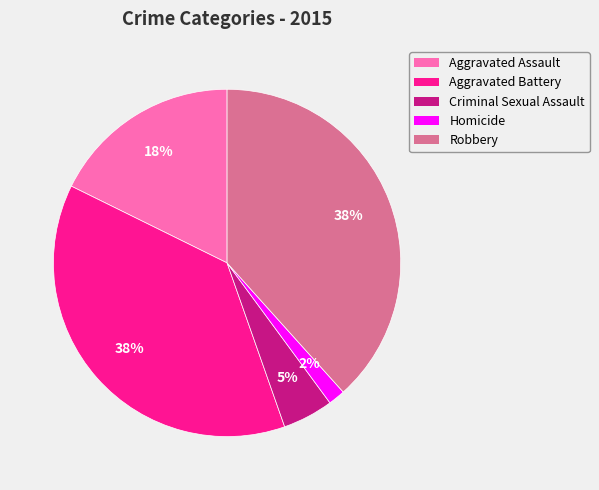

Combined, do Robbery and Homicide account for over 50%?

No